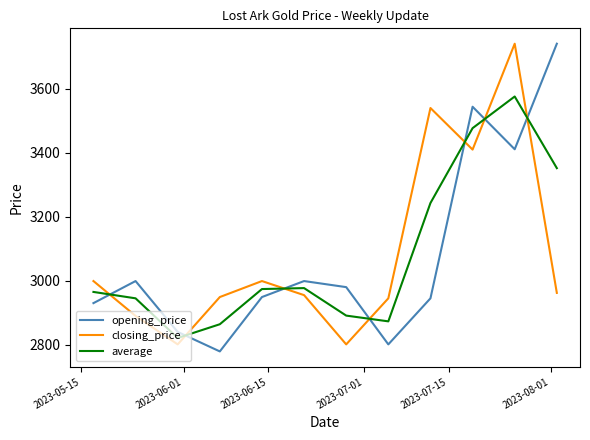

What is the greatest value displayed?

3741